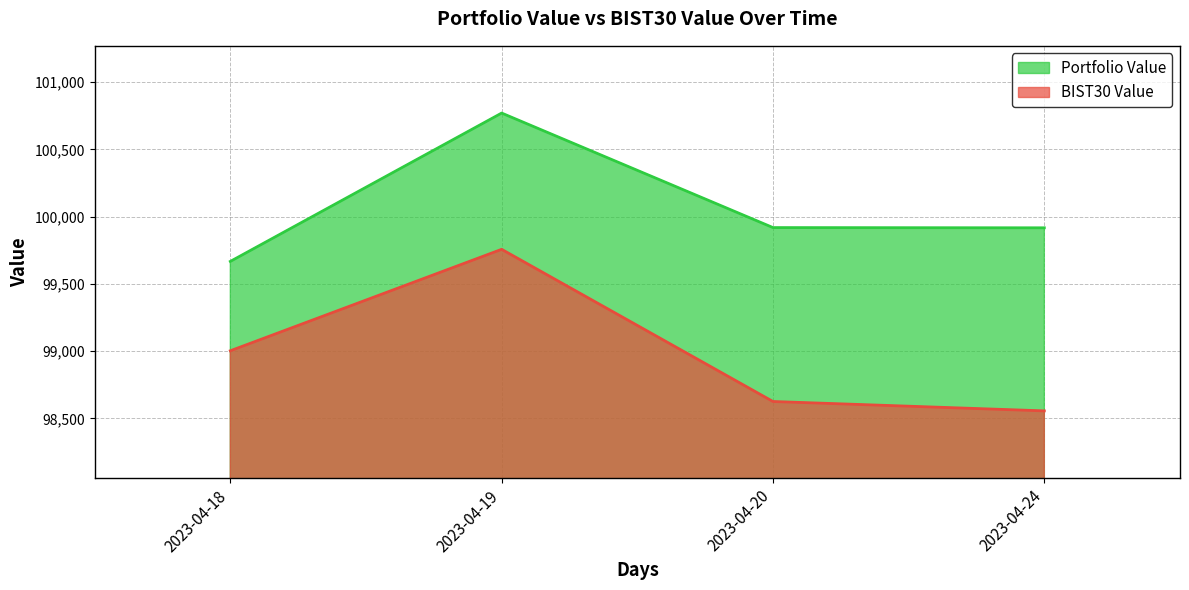

True or false: BIST30 Value and Portfolio Value cross at least once.

False